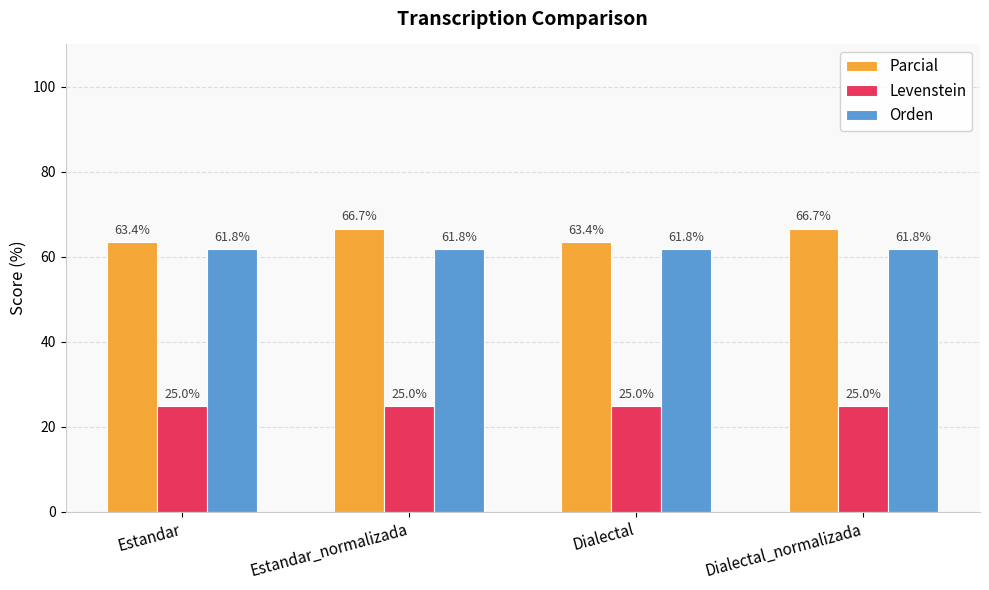

What is the minimum value for Orden?

61.8